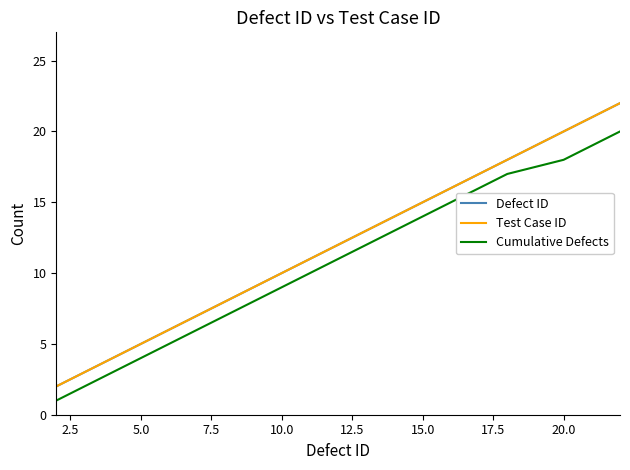

Does the chart display data point markers on the line(s)?

No